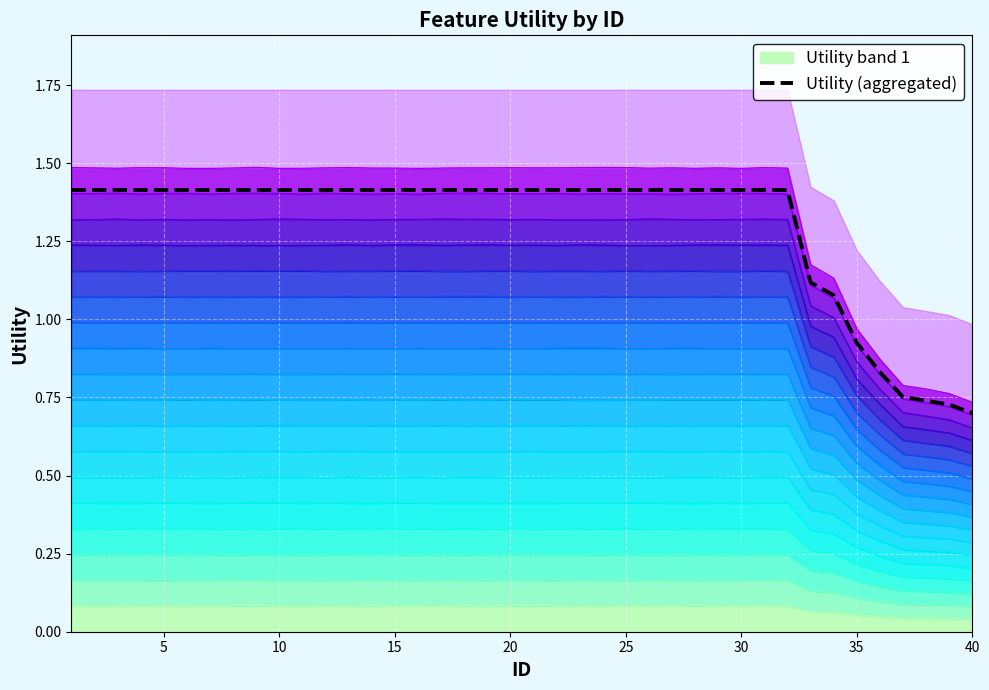

The value at 25 is 1.4. True or false?

True